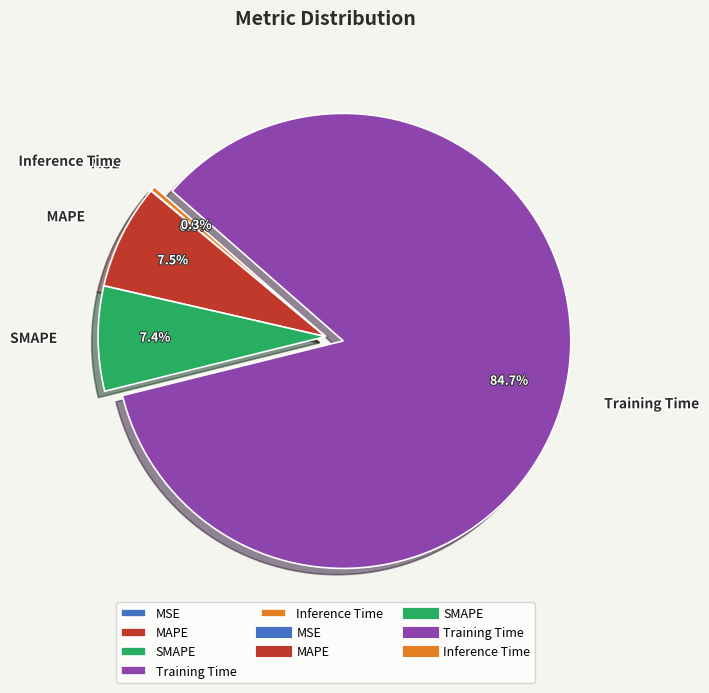

True or false: SMAPE accounts for 1% of the total.

False